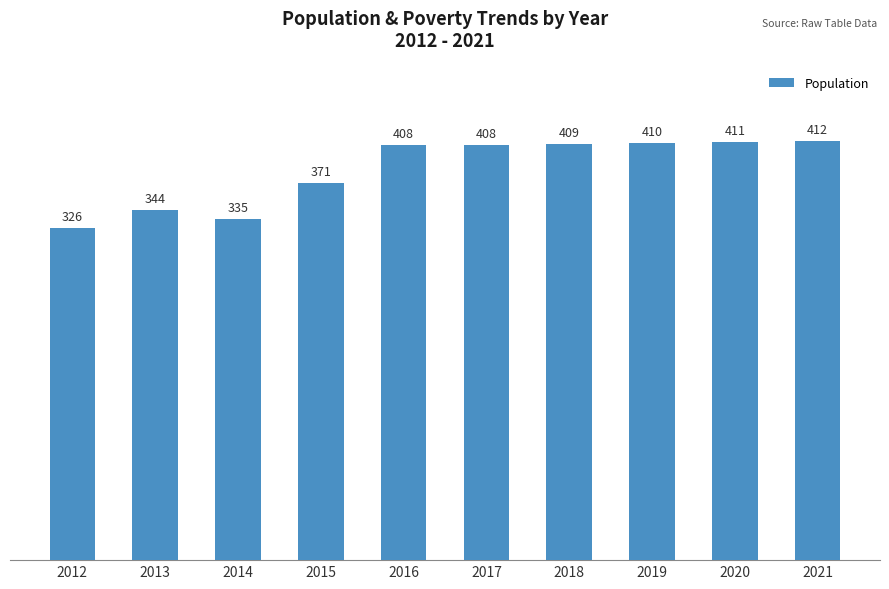

What is the value of the 8th bar from the left?

410